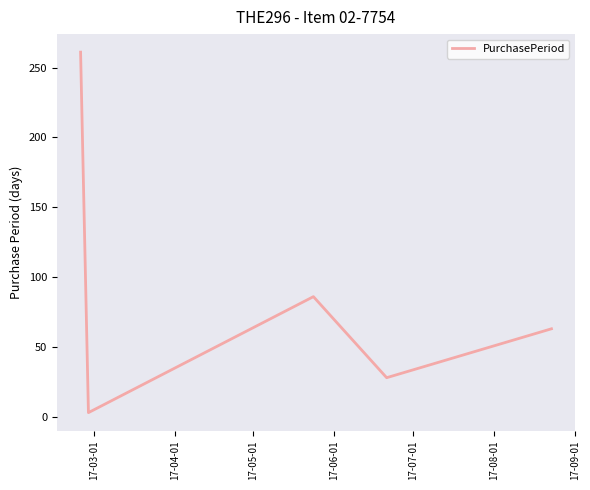

What is the smallest value displayed?

3